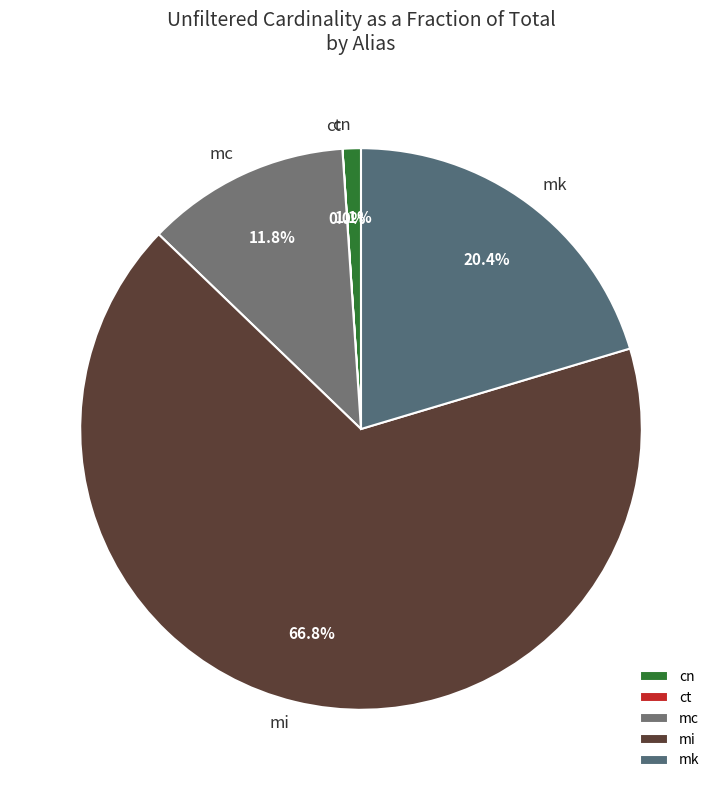

Is it true that cn is 11% of the pie?

False